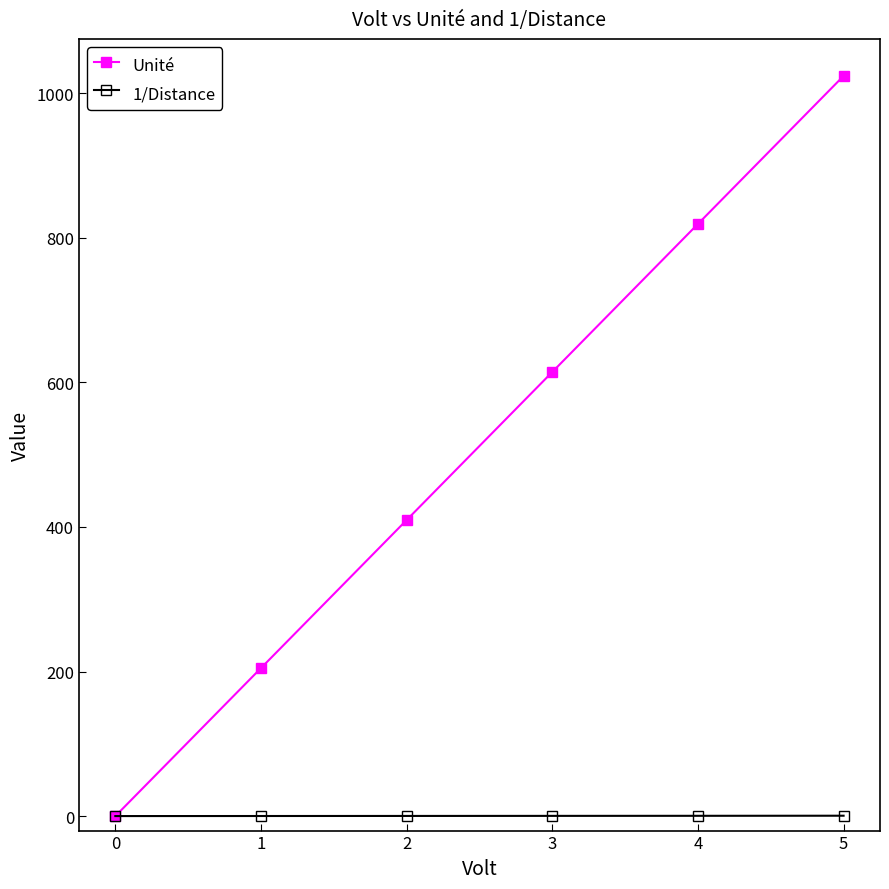

Which series has the largest total across all categories?

Unité